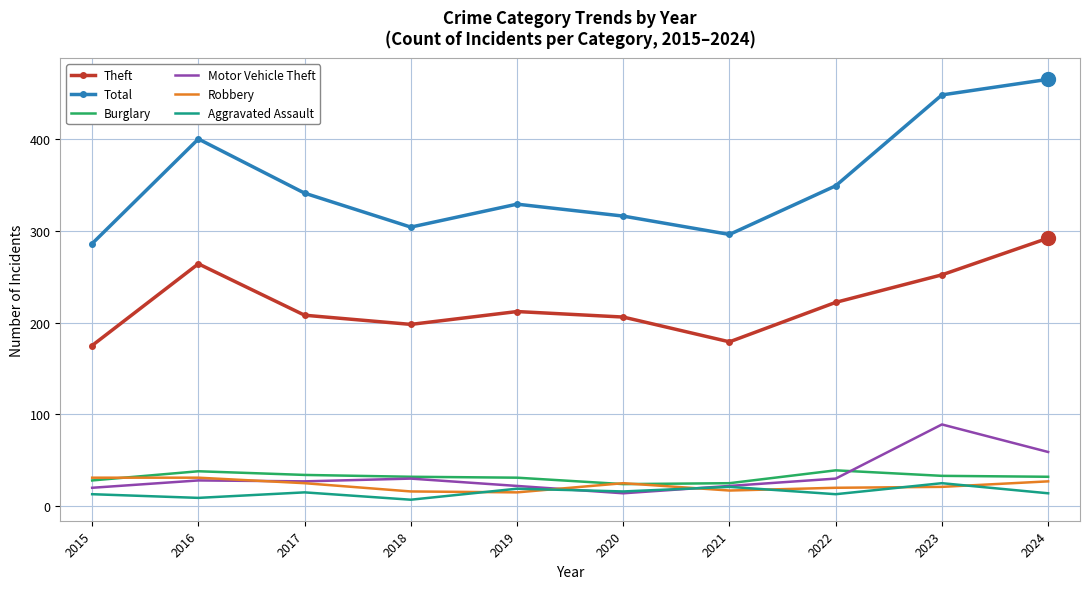

Which series has the largest total across all categories?

Total